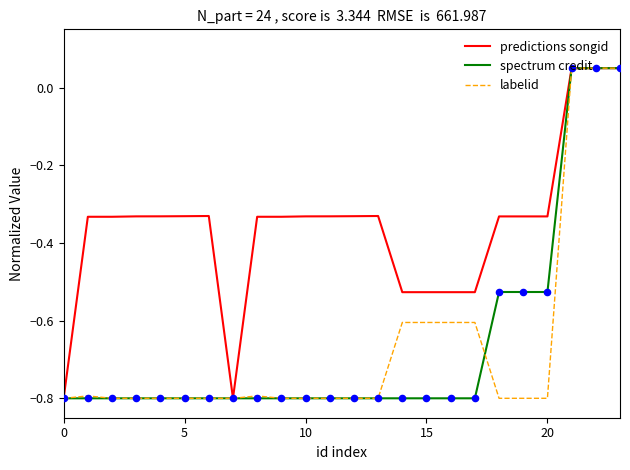

What is the lowest value of the spectrum credit series?

-0.8